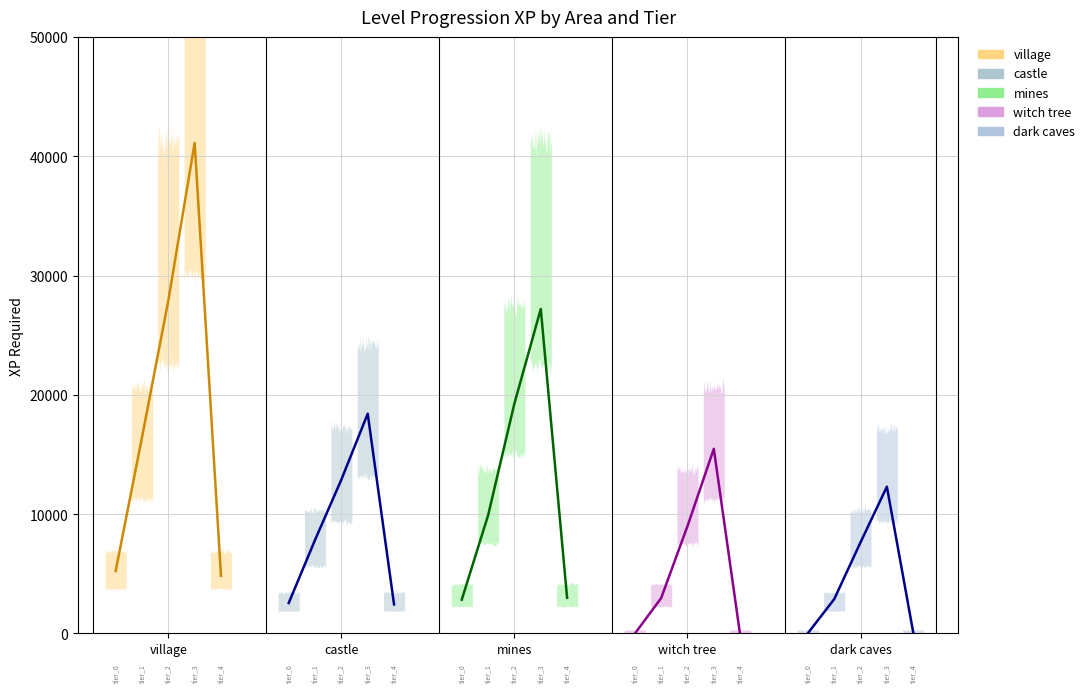

Reading left to right, transcribe all the data shown in this chart.

village: 5231.5	16432.1	27902.1	41125.9	4837.3
castle: 2549.2	7835.7	12897.0	18418.4	2433.1
mines: 2828.7	9903.2	19283.2	27200.2	2987.6
witch tree: -19.4	2960.3	8998.1	15476.6	-123.9
dark caves: 17.5	2873.2	7637.8	12304.0	92.2